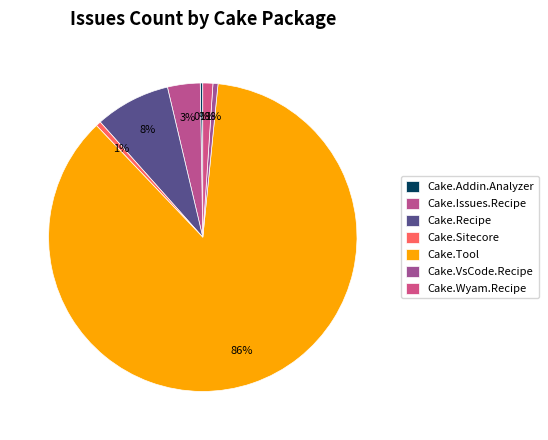

True or false: Cake.Addin.Analyzer accounts for 0% of the total.

True